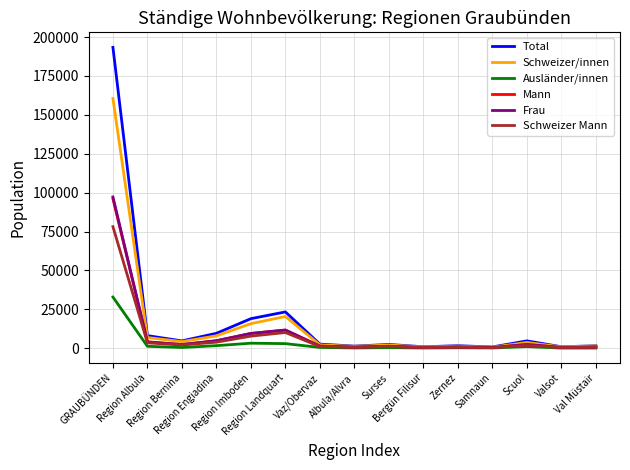

Is it true that Schweizer/innen equals 6863 at Region Albula?

True